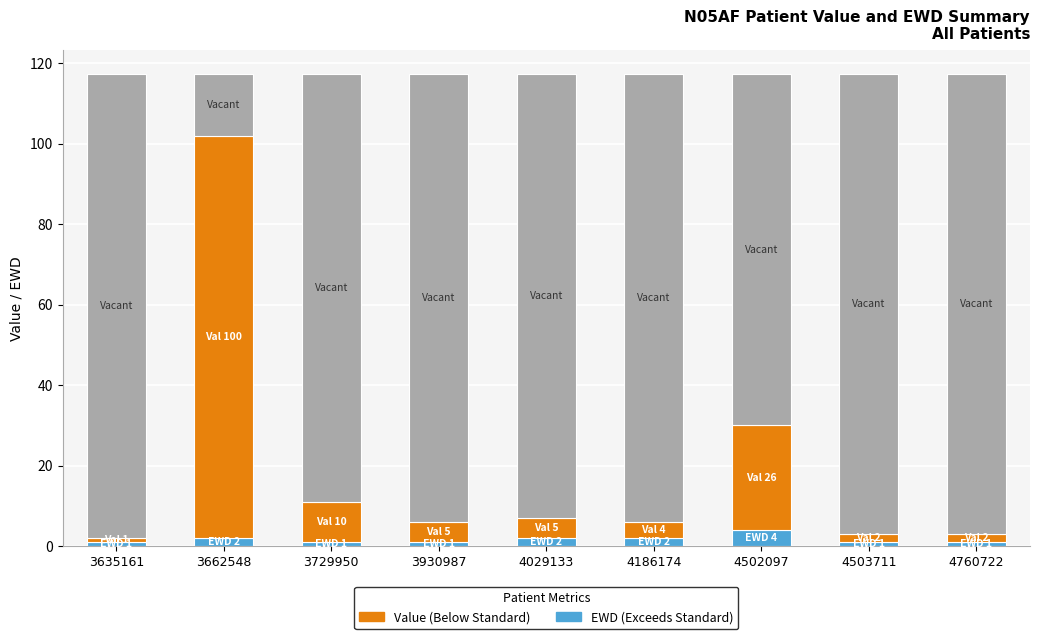

Reading left to right, what are the values for EWD?

3635161=1.0	3662548=2.0	3729950=1.0	3930987=1.0	4029133=2.0	4186174=2.0	4502097=4.0	4503711=1.0	4760722=1.0